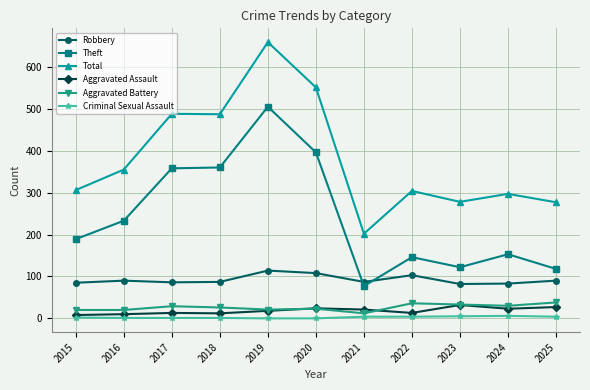

True or false: Total and Criminal Sexual Assault cross at least once.

False